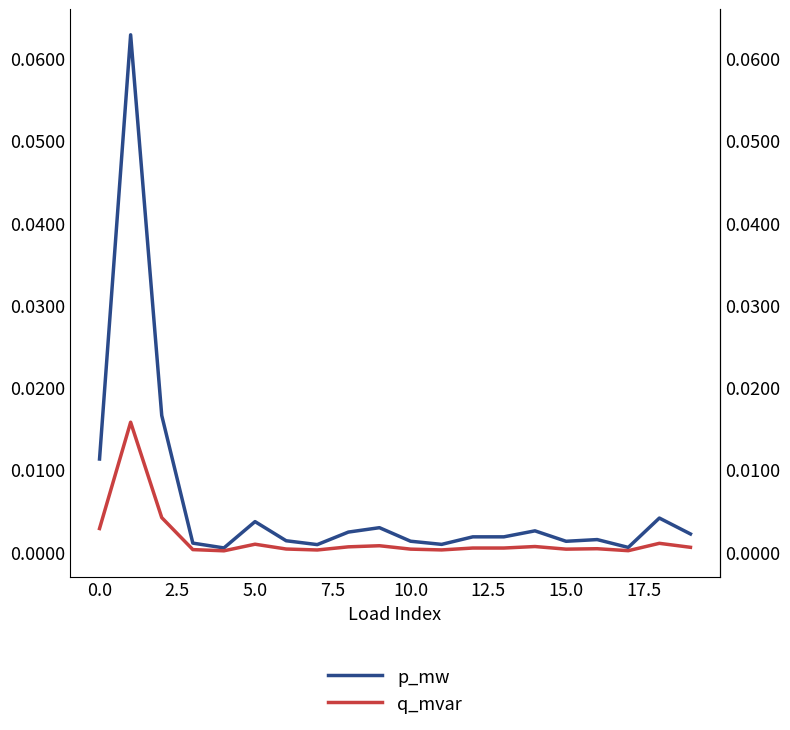

True or false: p_mw has a value of 0.0 at 13.

False